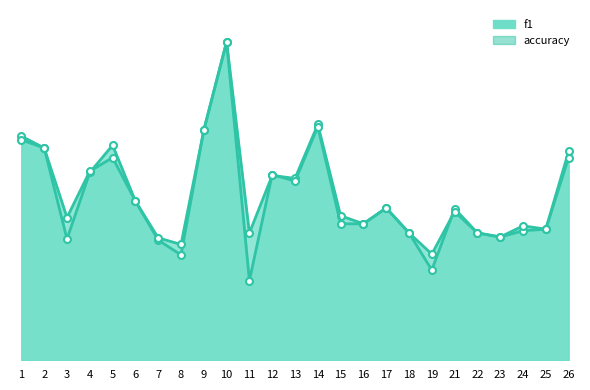

Is the value of accuracy at 23 greater than the value of f1 at 22?

No